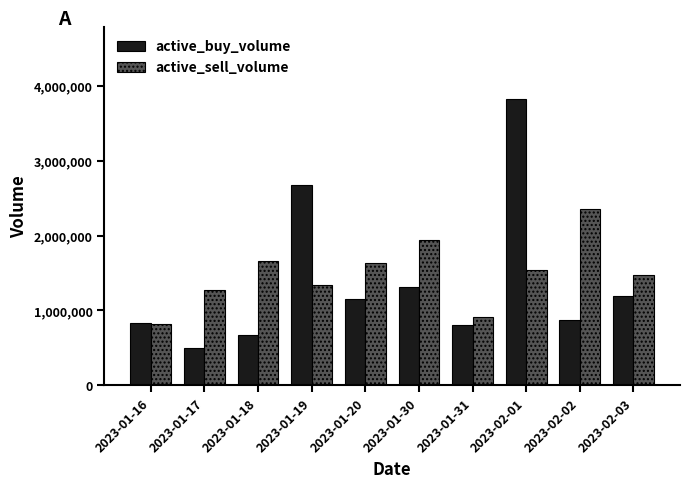

Between 2023-01-17 and 2023-02-01, which series saw the biggest shift?

active_buy_volume